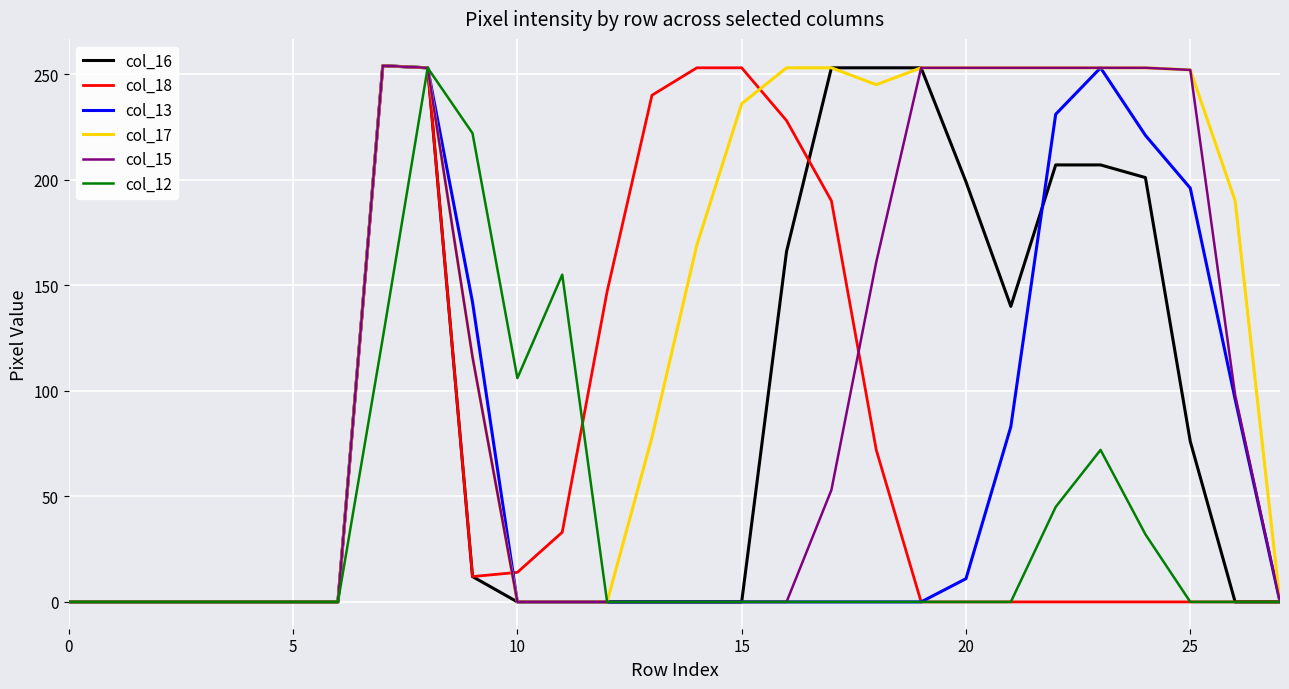

How many lines are shown in the chart?

6